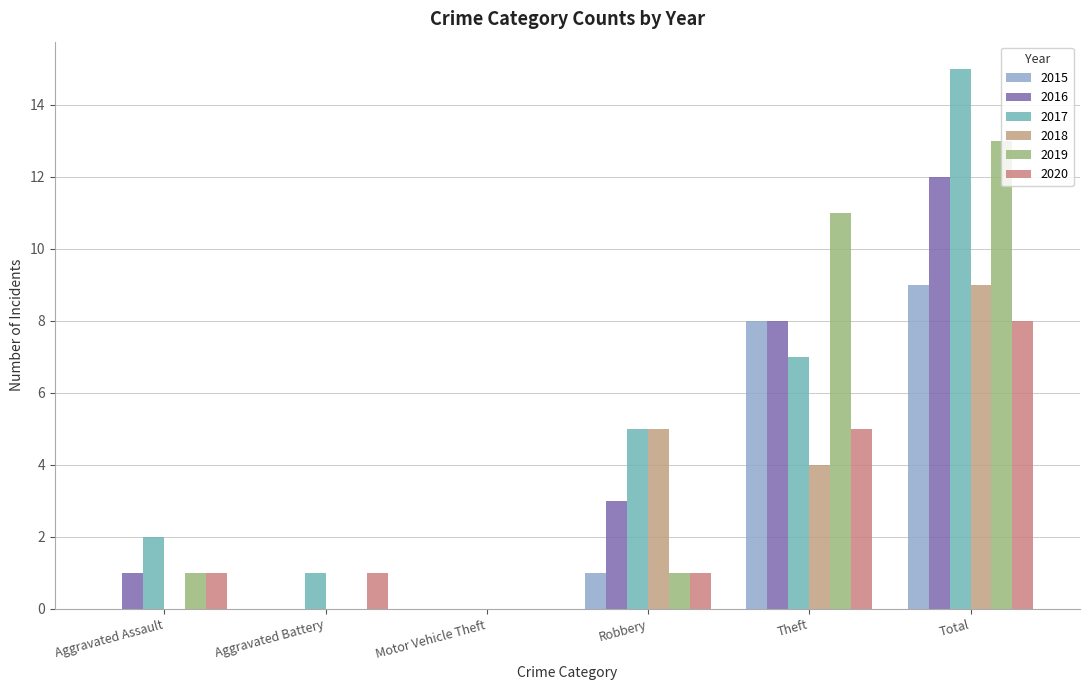

Does the chart contain stacked bars?

No